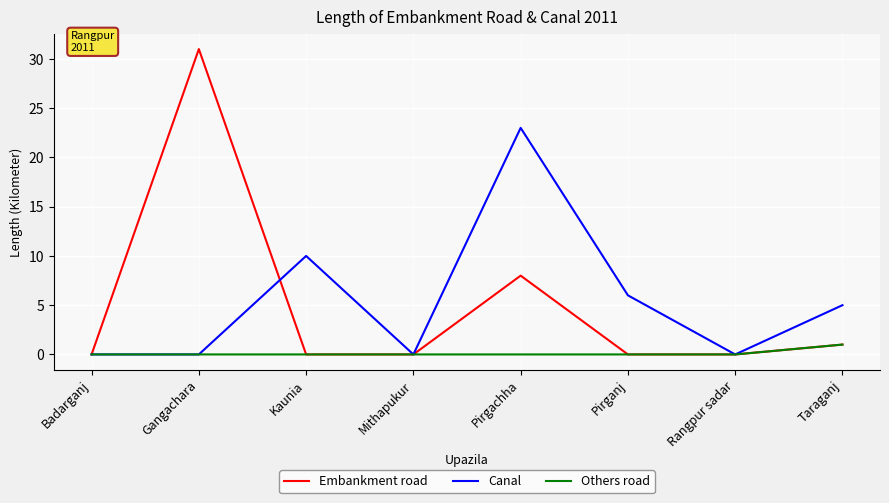

Which series has the largest range (max minus min)?

Embankment road